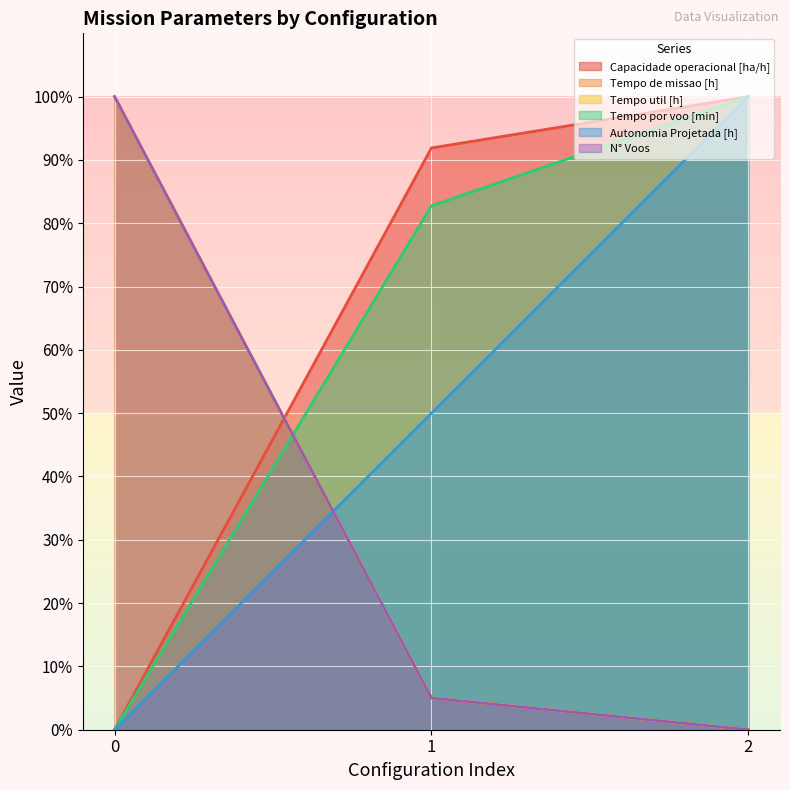

Reading right to left, what are all the values shown in this chart?

Capacidade operacional [ha/h]: 2=100.0	1=91.9	0=0.0
Tempo de missao [h]: 2=0.0	1=5.0	0=100.0
Tempo util [h]: 2=0.0	1=5.0	0=100.0
Tempo por voo [min]: 2=100.0	1=82.8	0=0.0
Autonomia Projetada [h]: 2=100.0	1=50.0	0=0.0
N° Voos: 2=0.0	1=5.0	0=100.0